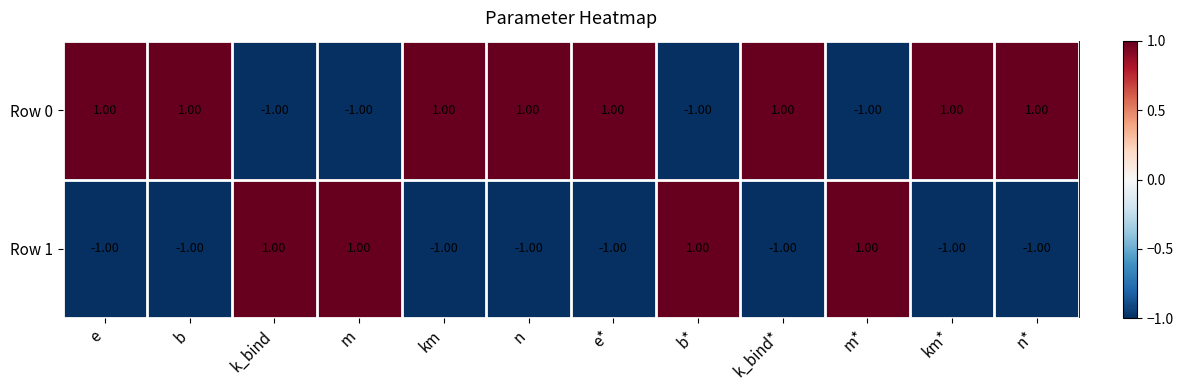

How many series are shown in this chart?

2